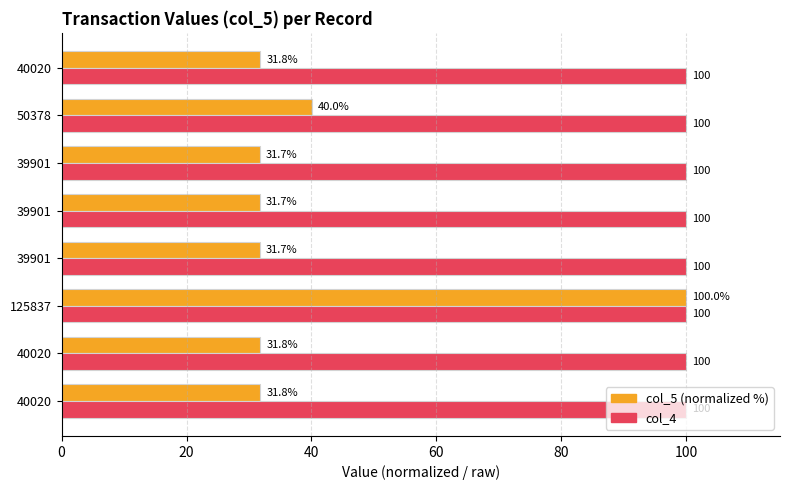

What are all the series names shown in the legend?

col_5 (normalized %), col_4